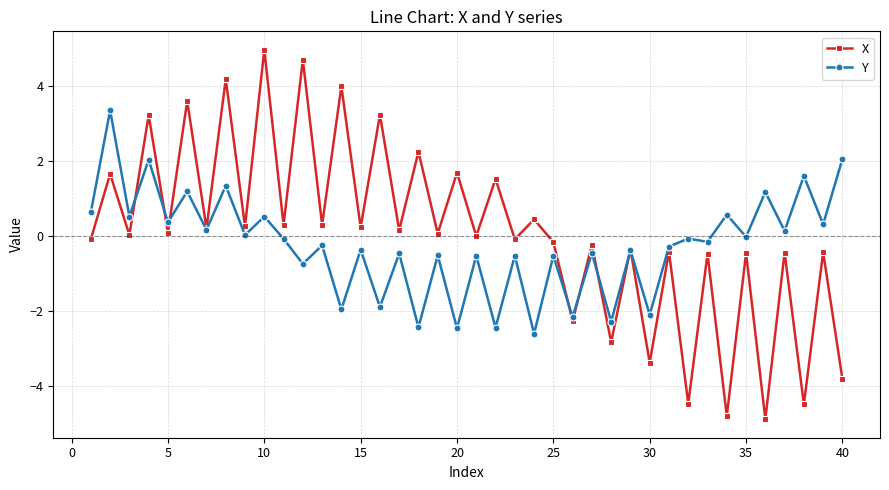

In X, how many points are higher than both neighbors (excluding endpoints)?

19